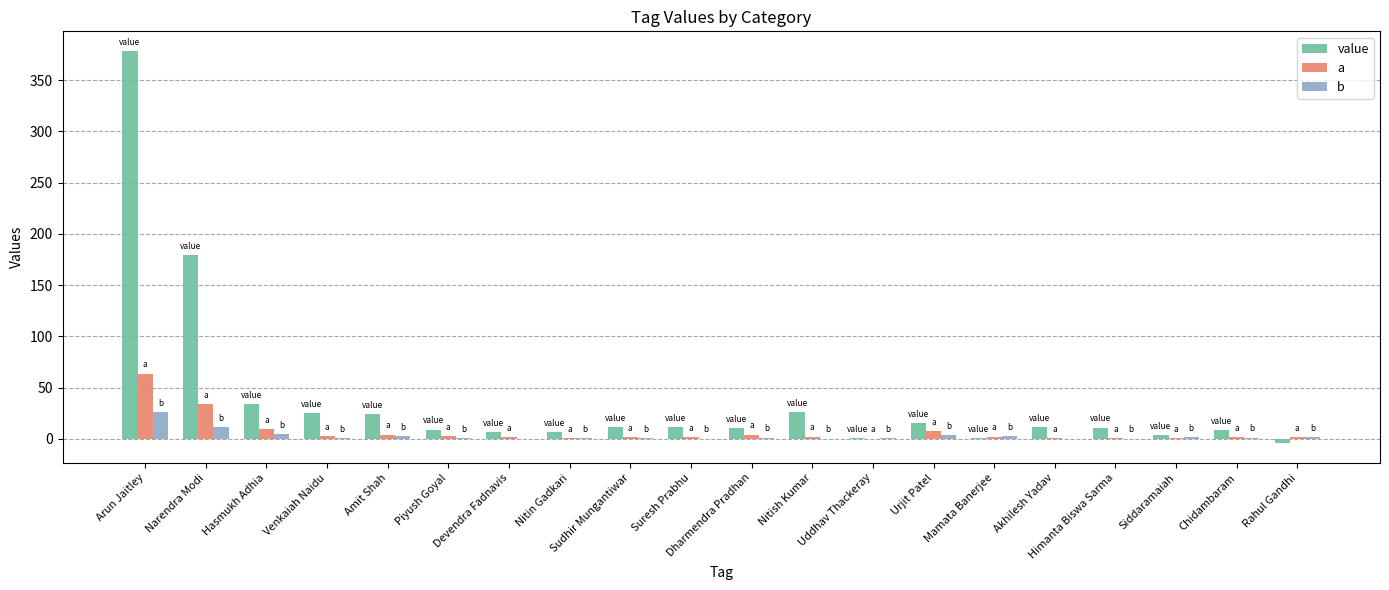

True or false: a has a value of 1.4 at Devendra Fadnavis.

True